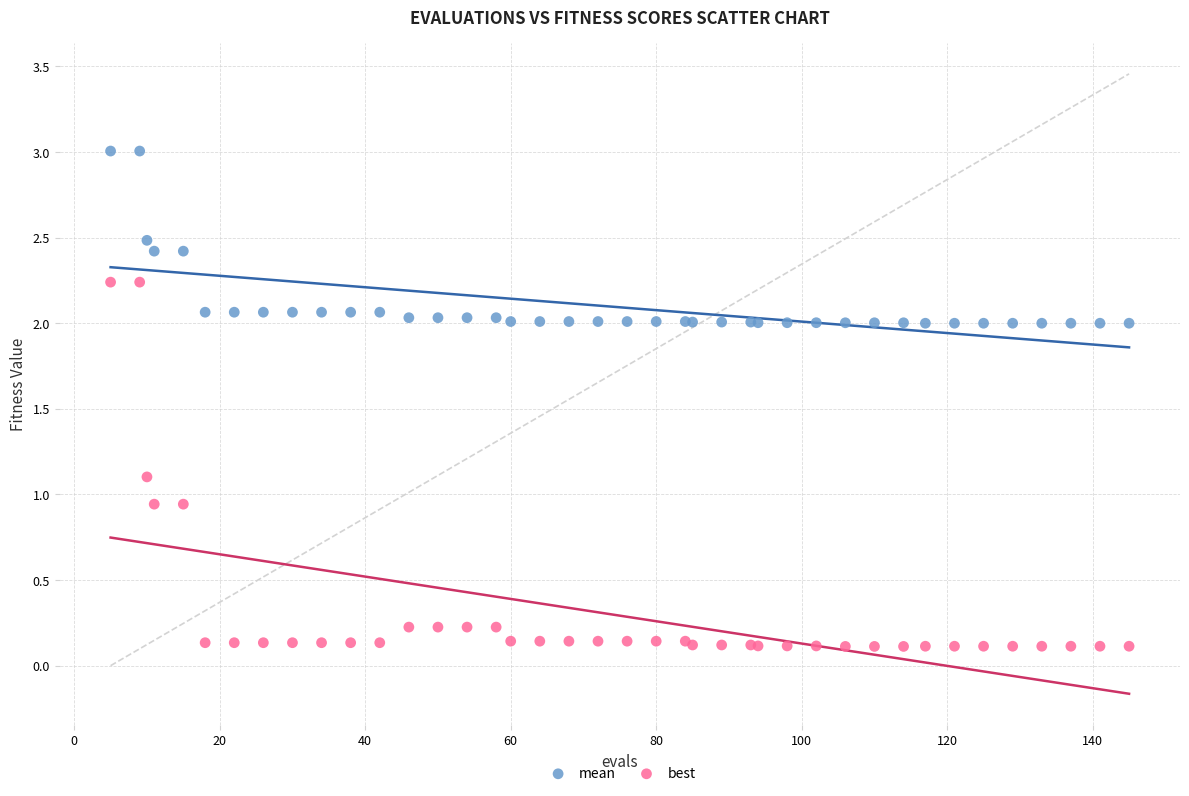

Which series has the largest Y range (max minus min)?

best